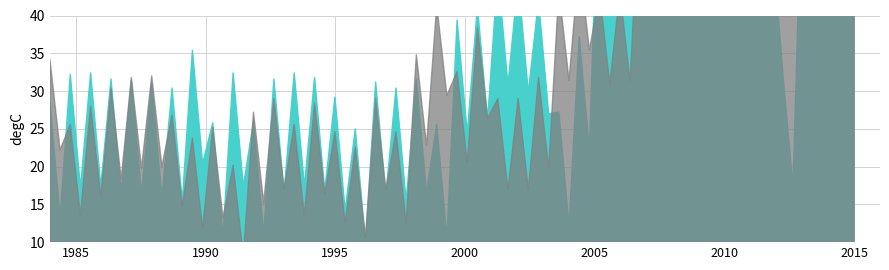

What is the difference between the Avg_2 values at 17 and 0?

9.6